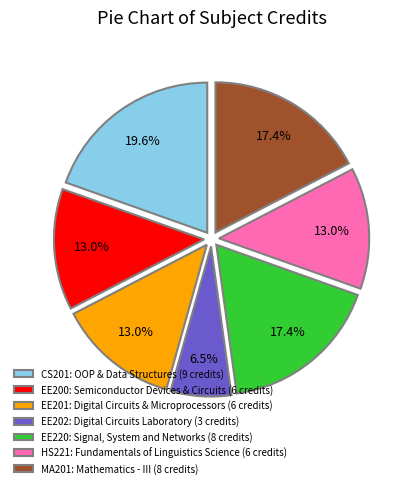

How many slices are in this pie chart?

7